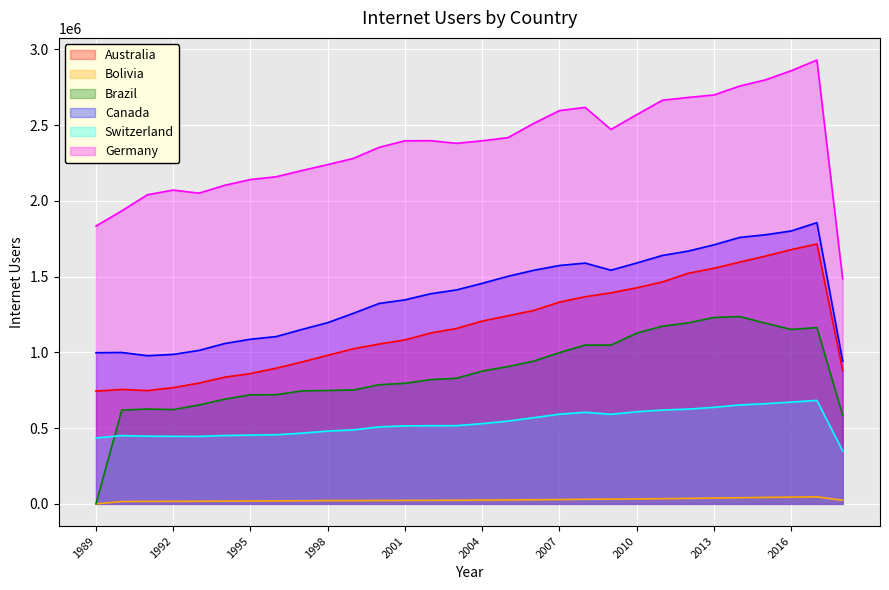

Rank the categories by Brazil value from lowest to highest.

1989, 2018, 1990, 1992, 1991, 1993, 1994, 1995, 1996, 1997, 1998, 1999, 2000, 2001, 2002, 2003, 2004, 2005, 2006, 2007, 2009, 2008, 2010, 2016, 2017, 2011, 2015, 2012, 2013, 2014